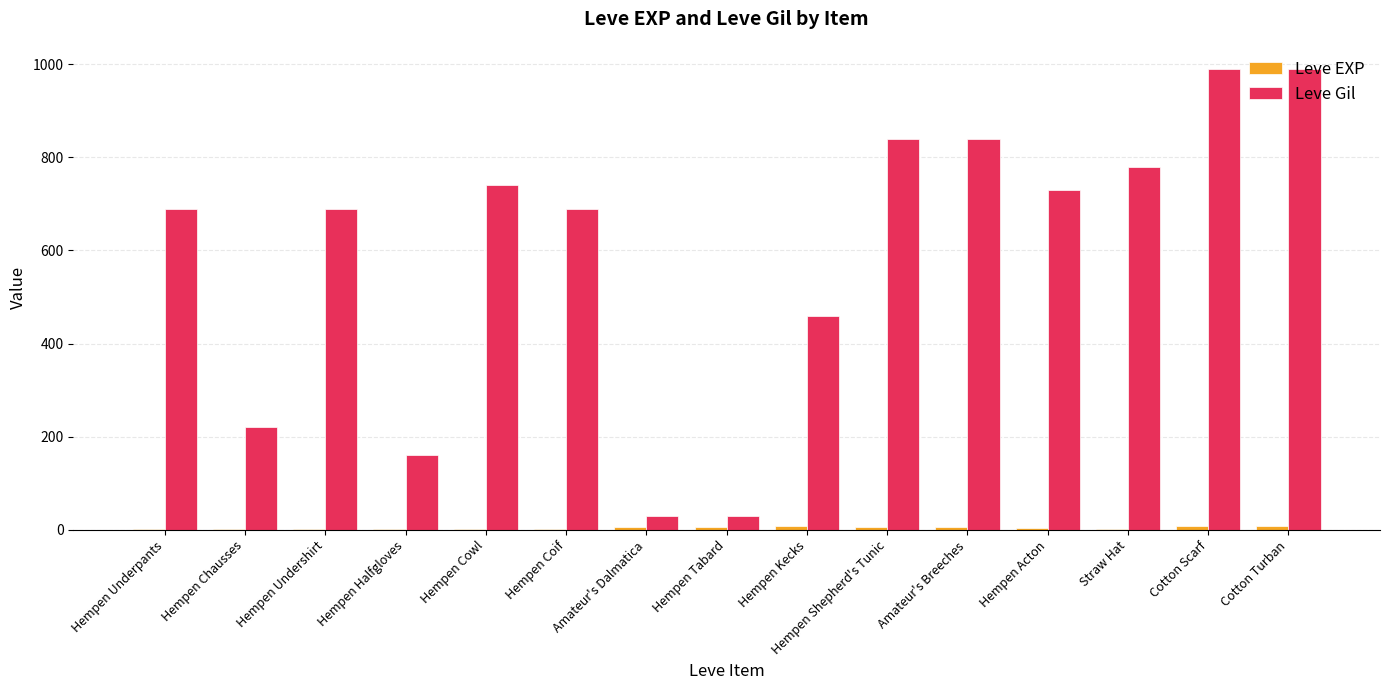

The Leve Gil series shows 740 at Hempen Cowl. True or false?

True